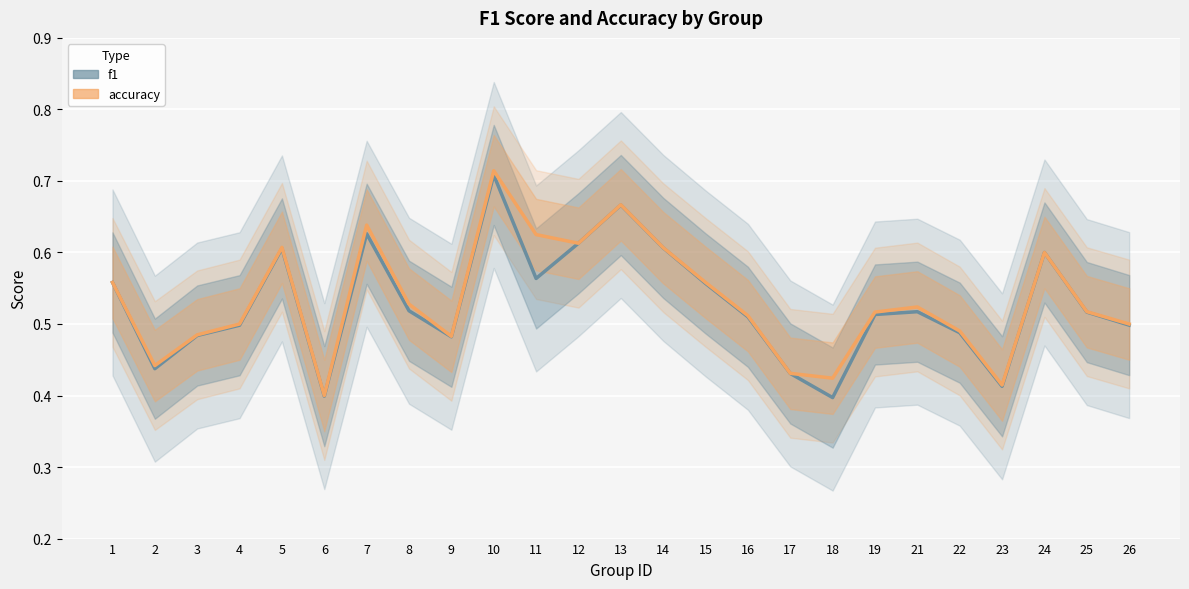

Rank the series by their maximum value, from highest to lowest.

accuracy, f1